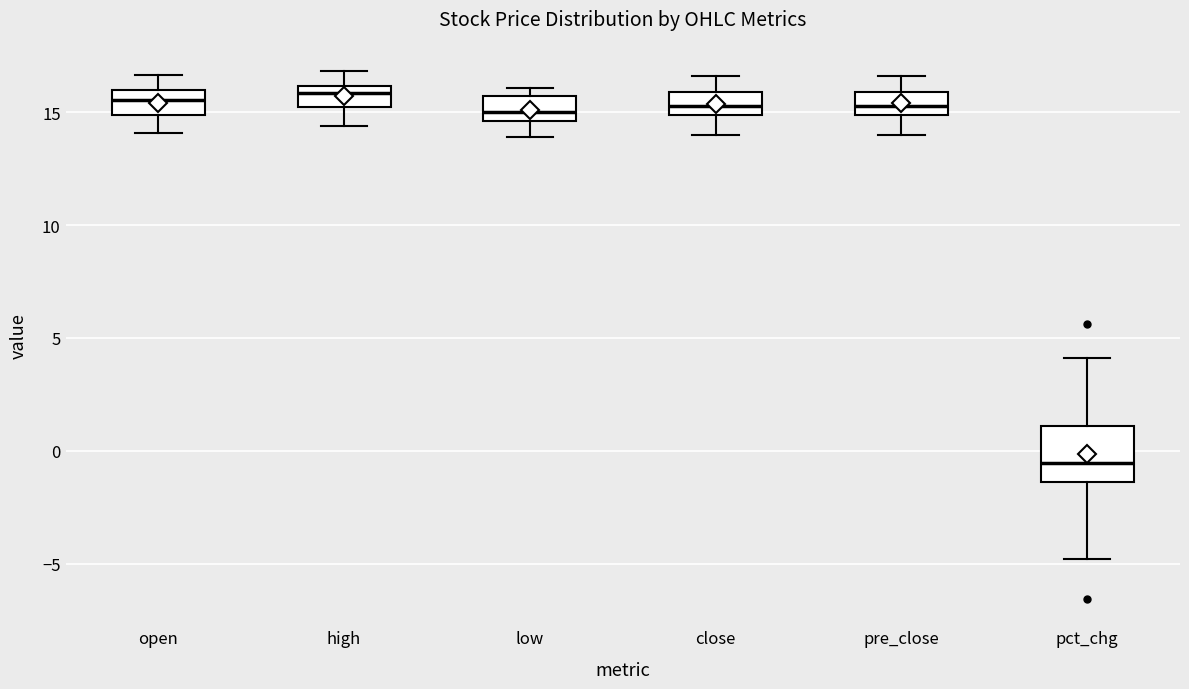

Reading left to right, transcribe this box plot: for each box, give where its median line is, the range the box spans, and where its two whiskers end, as read against the y-axis. The values are not printed on the chart, so give them approximately, as read against the axis.

open: median 15.5, box 15.0 to 16.0, whiskers 14.0 to 16.5
high: median 16.0 (just below the box's upper edge), box 15.0 to 16.0, whiskers 14.5 to 17.0
low: median 15.0, box 14.5 to 15.5, whiskers 14.0 to 16.0
close: median 15.5, box 15.0 to 16.0, whiskers 14.0 to 16.5
pre_close: median 15.5, box 15.0 to 16.0, whiskers 14.0 to 16.5
pct_chg: median -0.5, box -1.5 to 1.0, whiskers -5.0 to 4.0